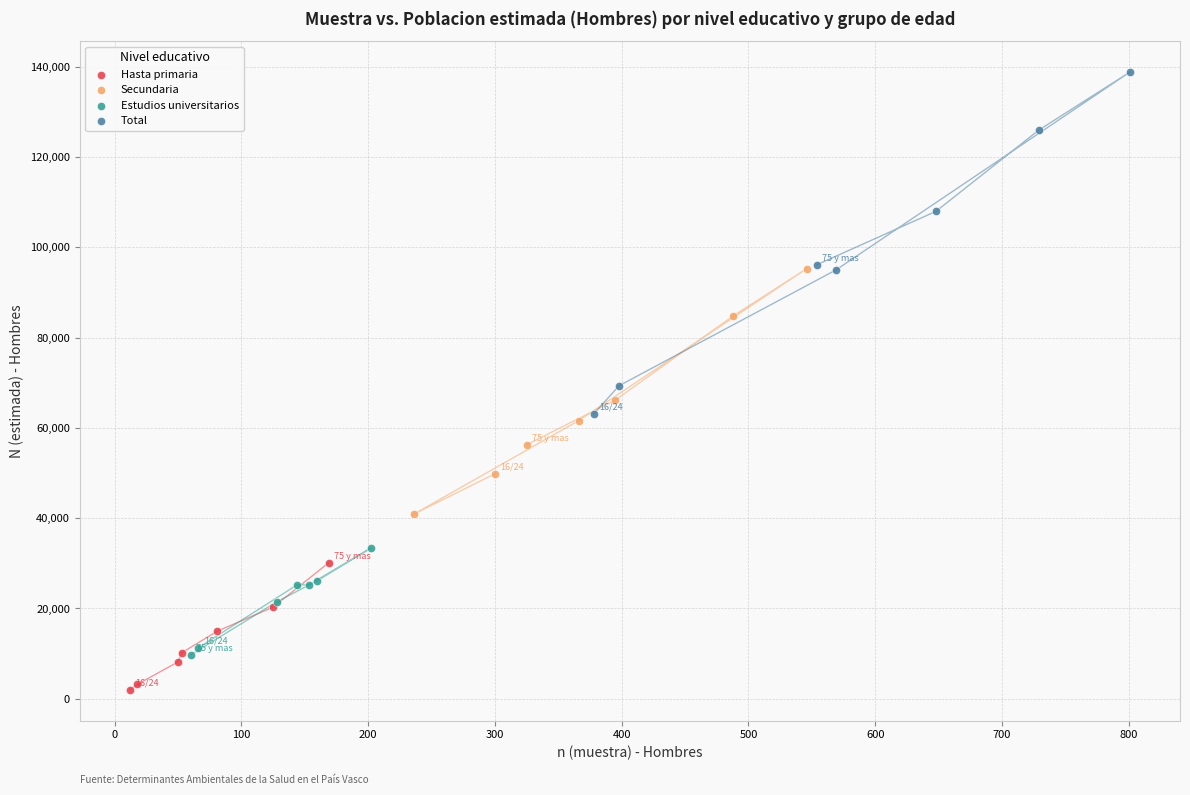

Which series contains the highest Y value?

Total